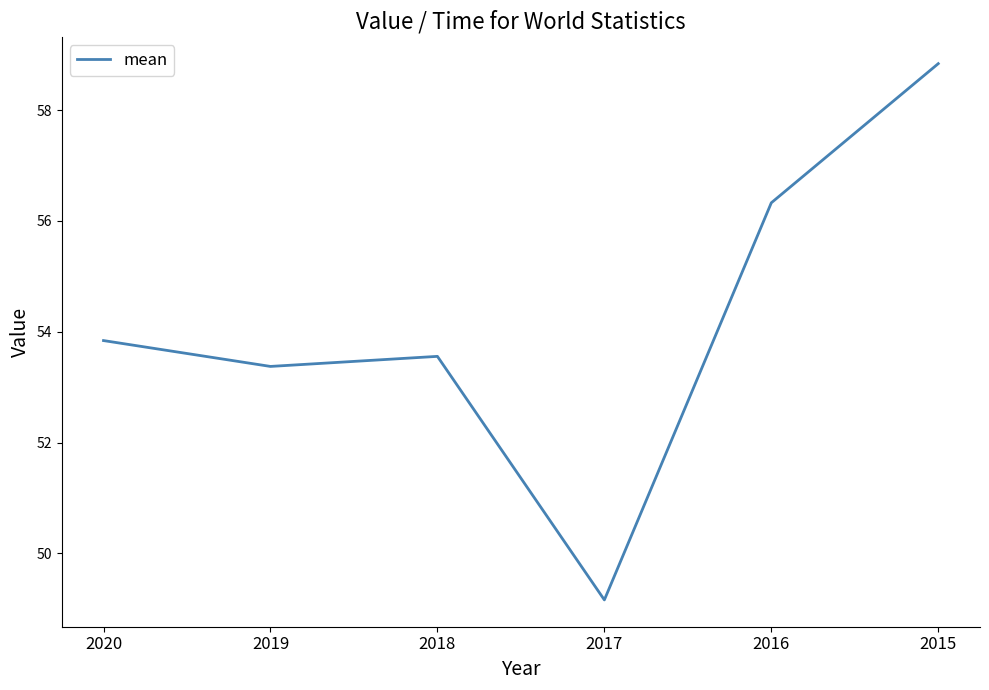

What is the sum of all values?

325.1